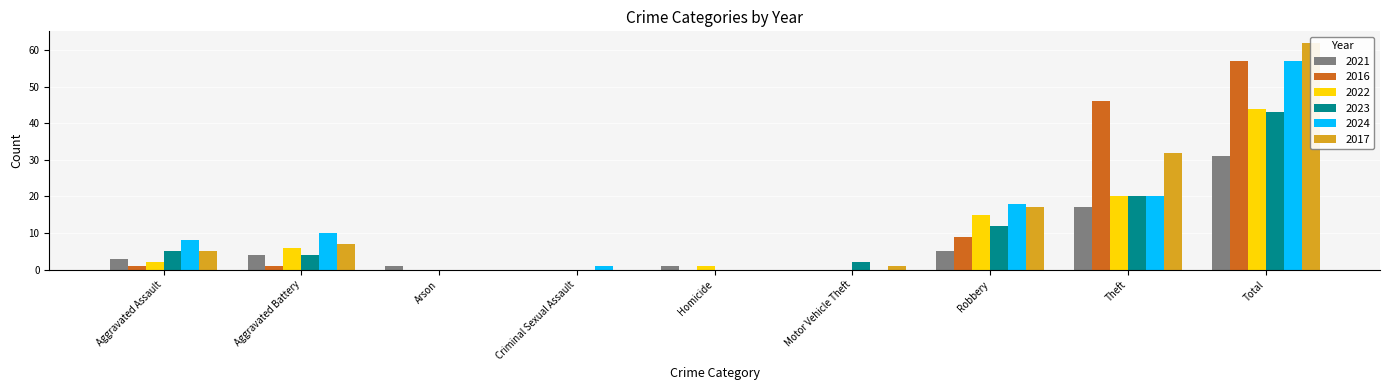

Which series has the largest total across all categories?

2017